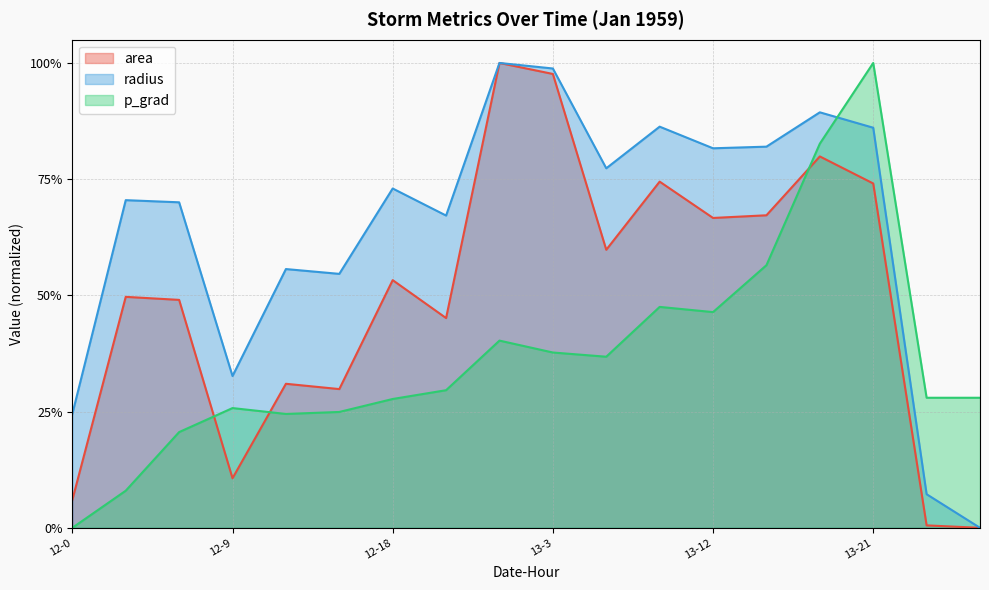

True or false: area has a value of 0.5 at 12-18.

True